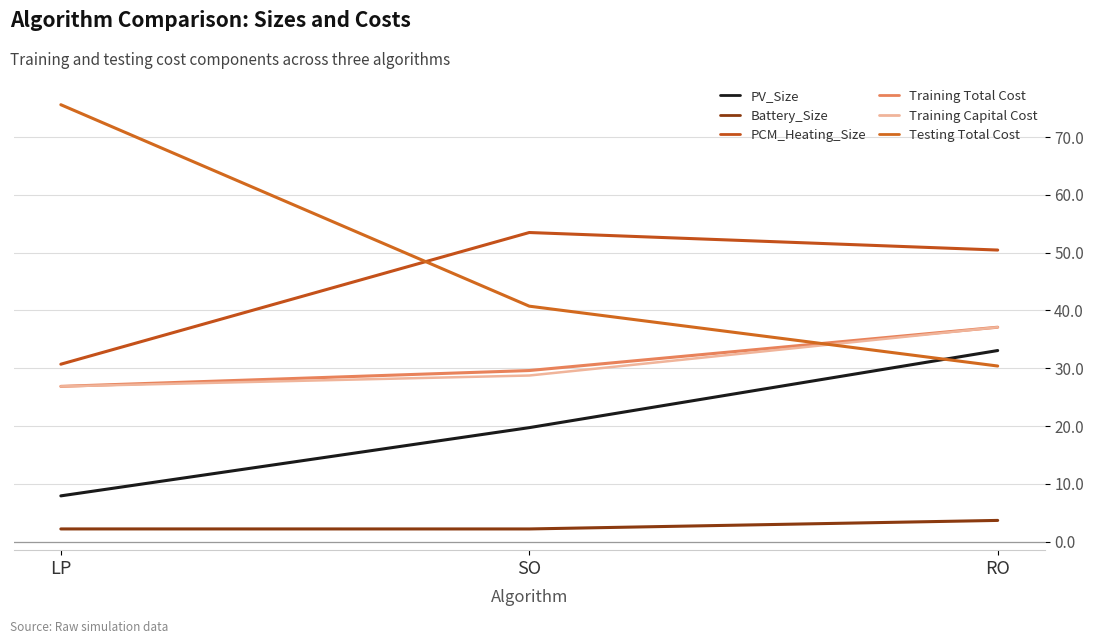

List the series in order of their peak value, highest first.

Testing Total Cost, PCM_Heating_Size, Training Capital Cost, Training Total Cost, PV_Size, Battery_Size